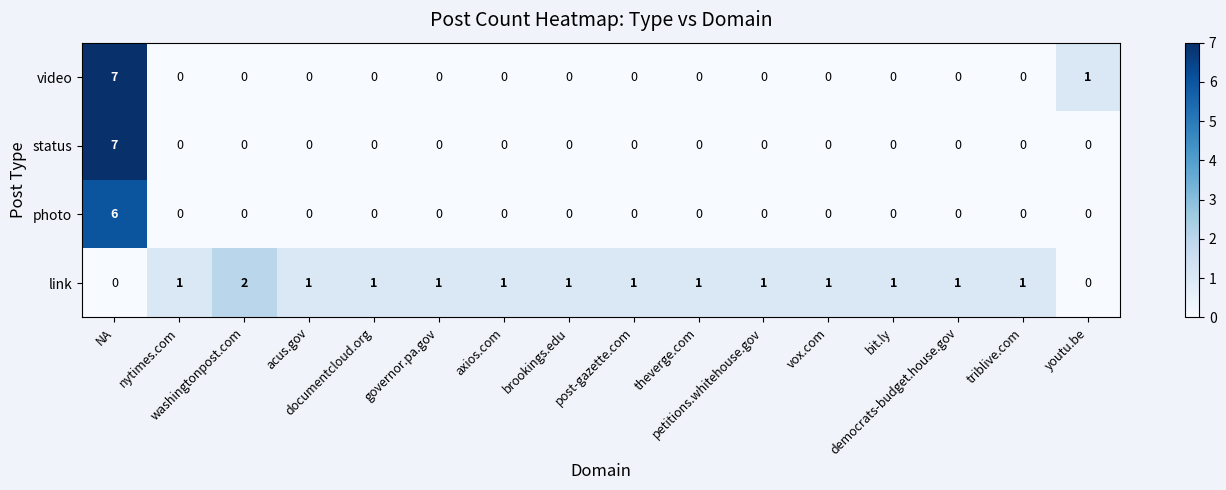

How many data points in link are less than 1?

2